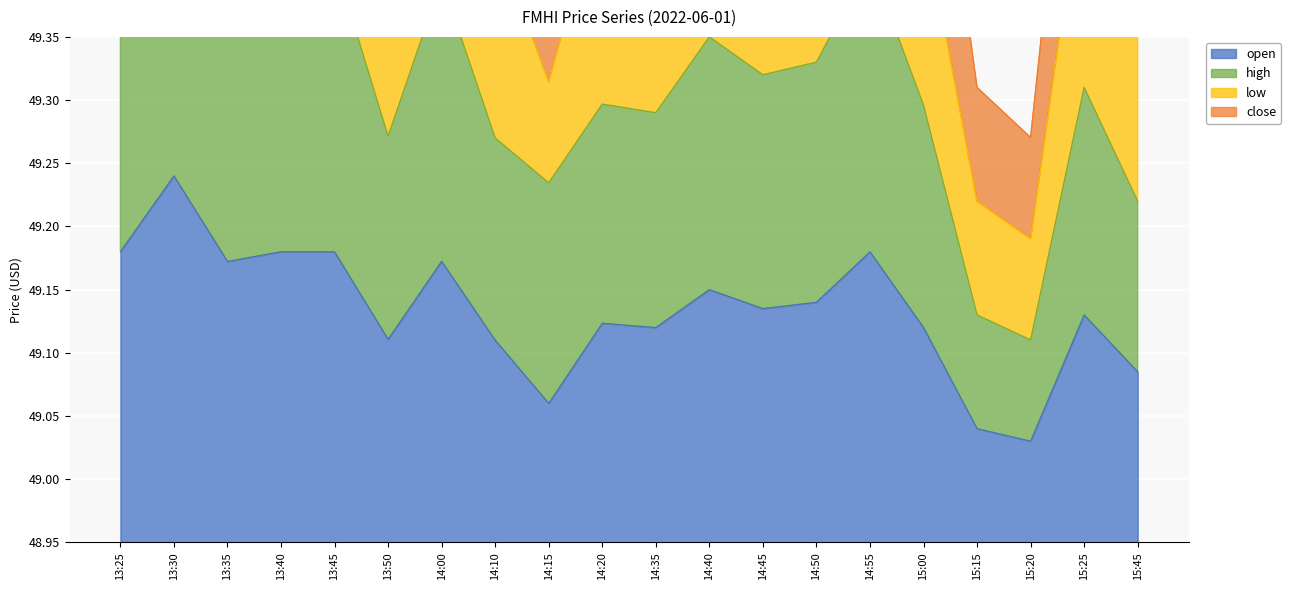

True or false: open has a value of 23.7 at 14:15.

False